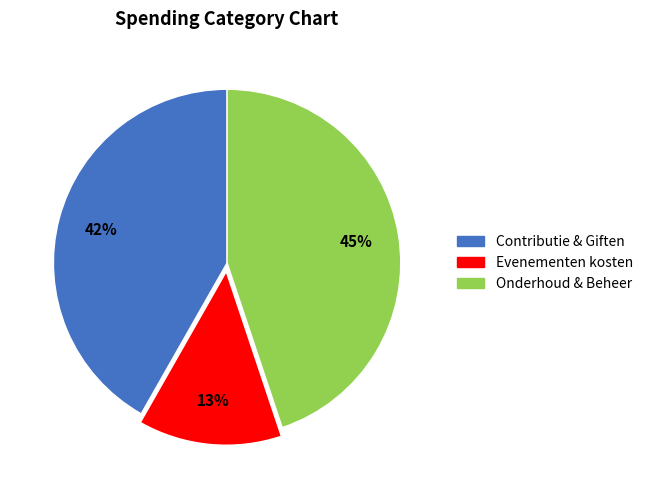

Is there a majority slice in this chart?

No